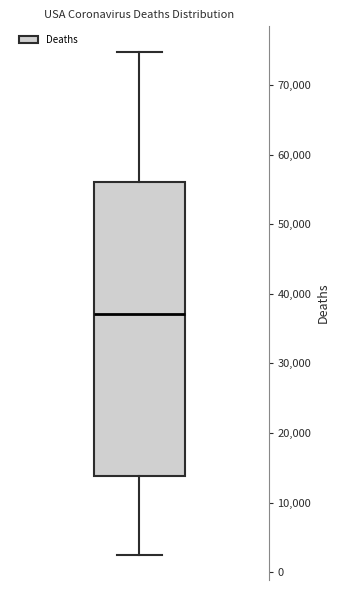

Where is the lower edge of the box on the y-axis? The values are not printed on the chart, so give them approximately, as read against the axis.

14000